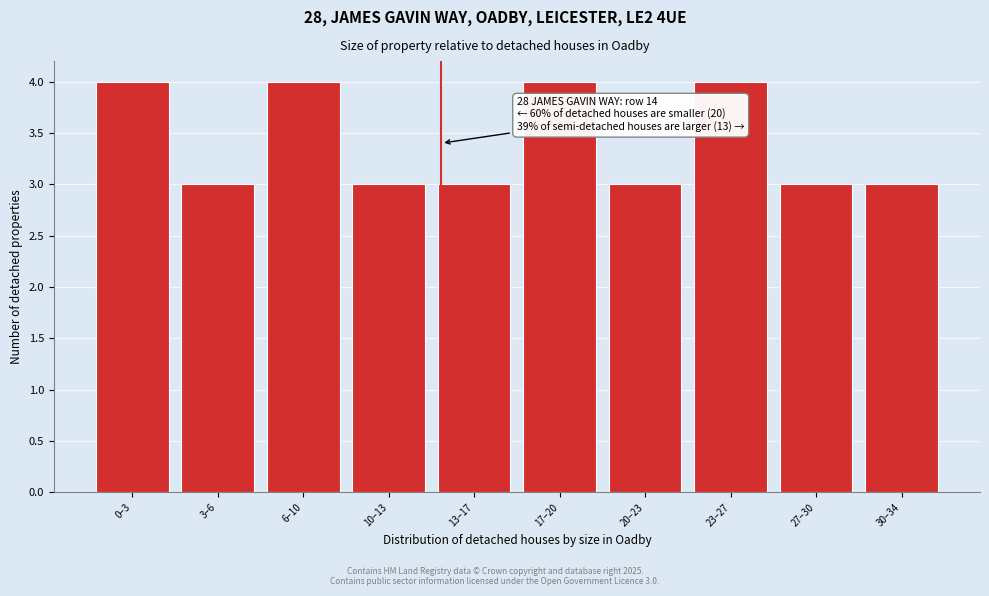

Reading left to right, list all the values displayed in this chart.

4	3	4	3	3	4	3	4	3	3